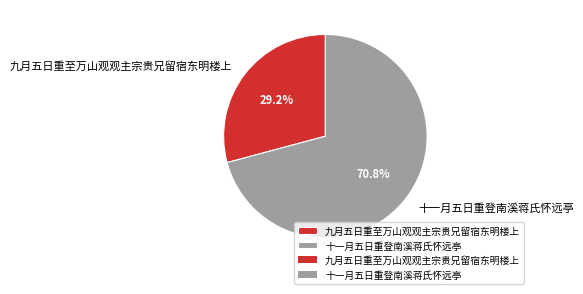

Do 九月五日重至万山观观主宗贵兄留宿东明楼上 and 十一月五日重登南溪蒋氏怀远亭 together represent more than half of the pie?

Yes